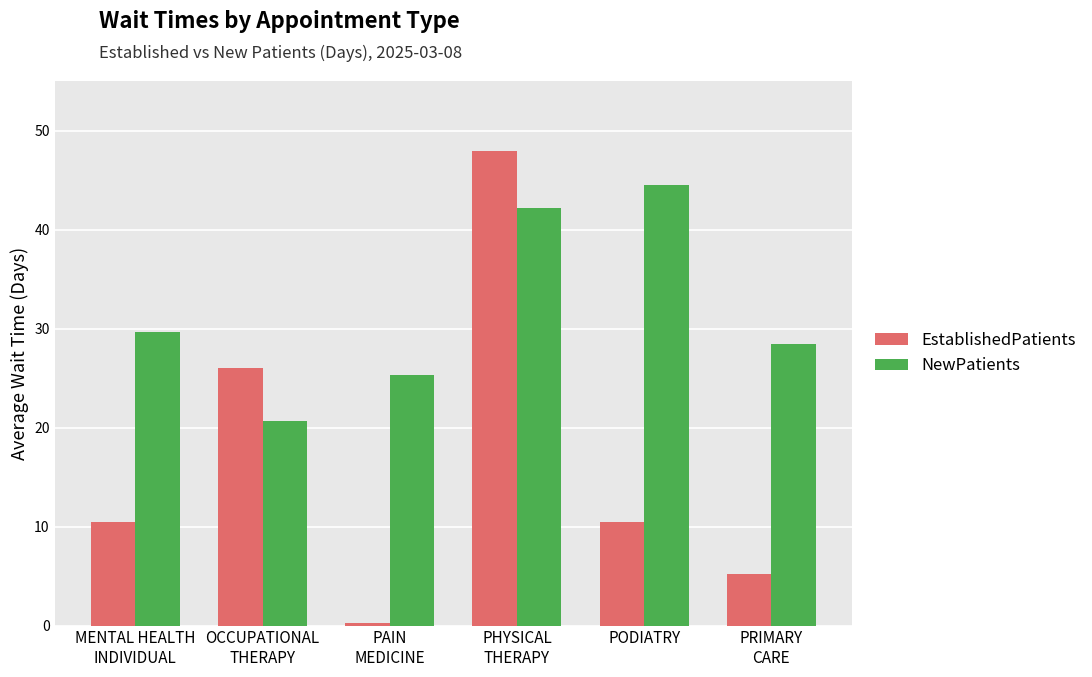

What is the label of the 6th bar from the right?

MENTAL HEALTH
INDIVIDUAL